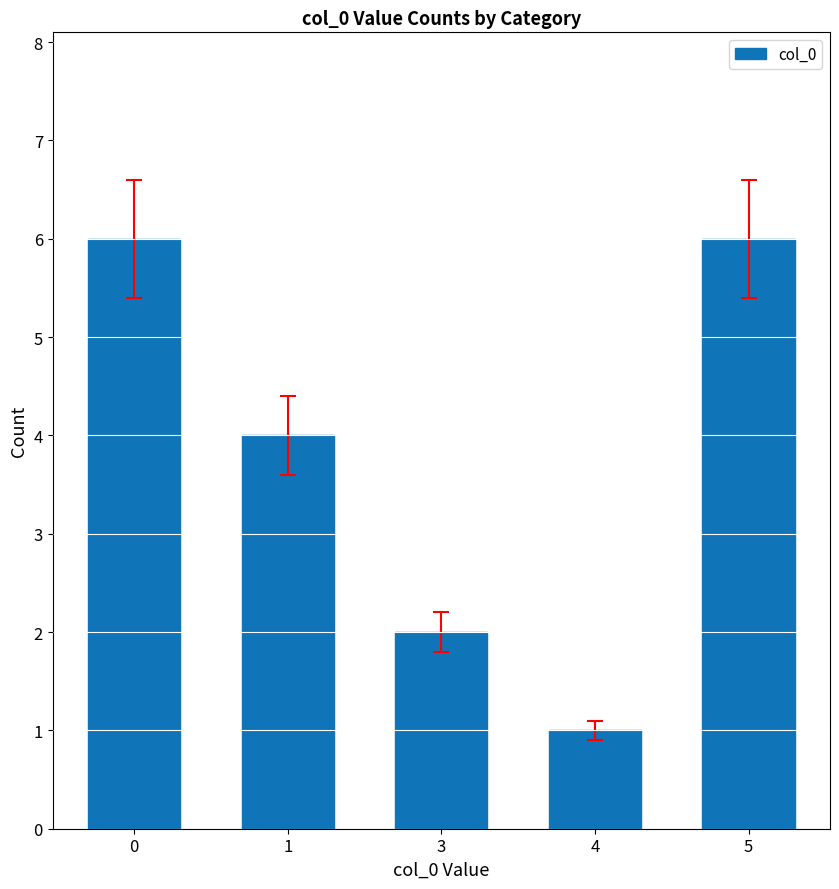

What is the value of the 4th bar from the left?

1